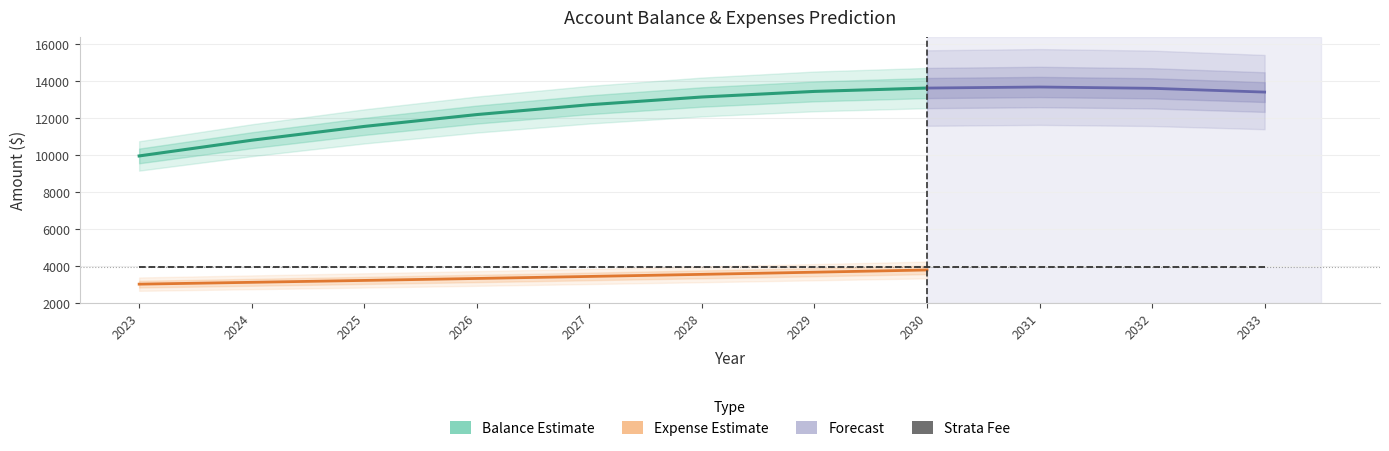

Rank the series at 2028 from highest to lowest value.

balance, strata_fee_year, expense